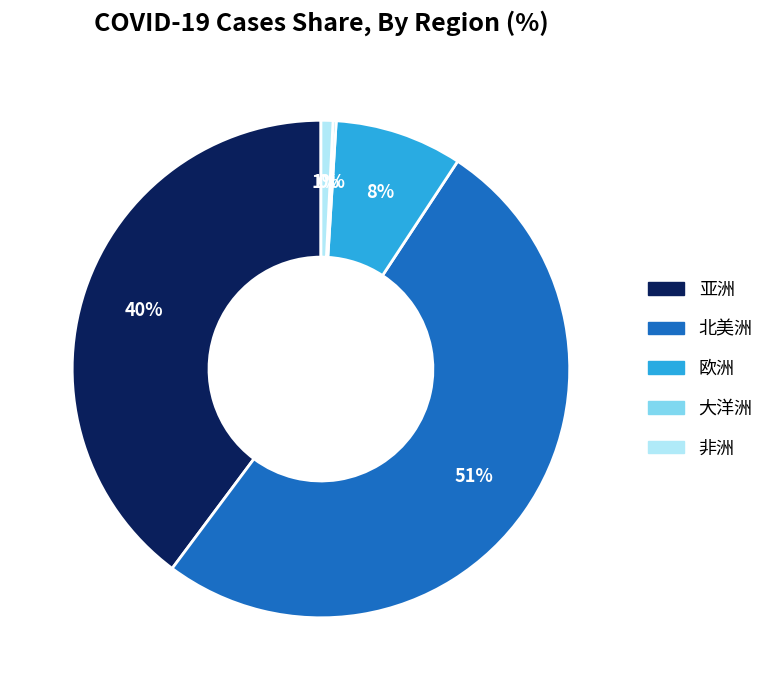

The 亚洲 slice represents 29% of the pie. True or false?

False